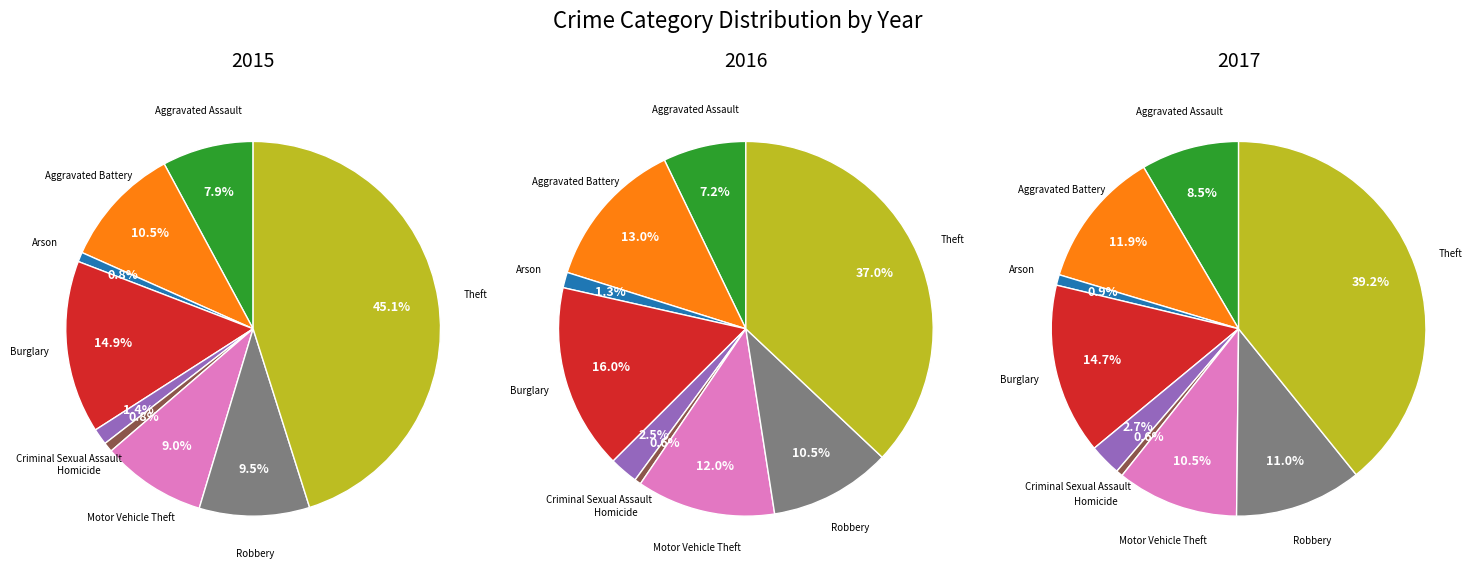

To the nearest percent, what percentage of the pie is Aggravated Assault?

8%